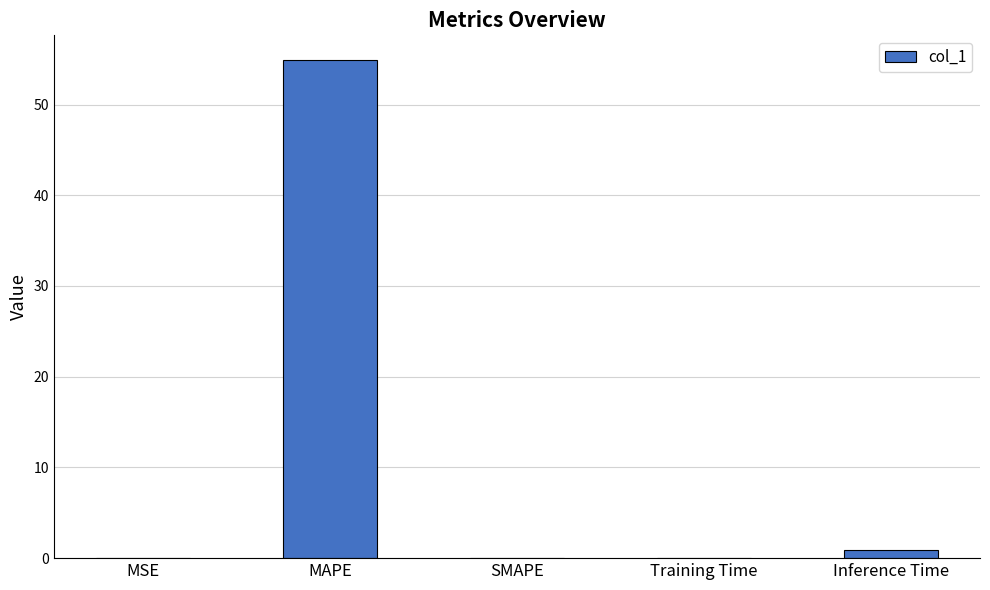

What is the sum of all values?

55.9